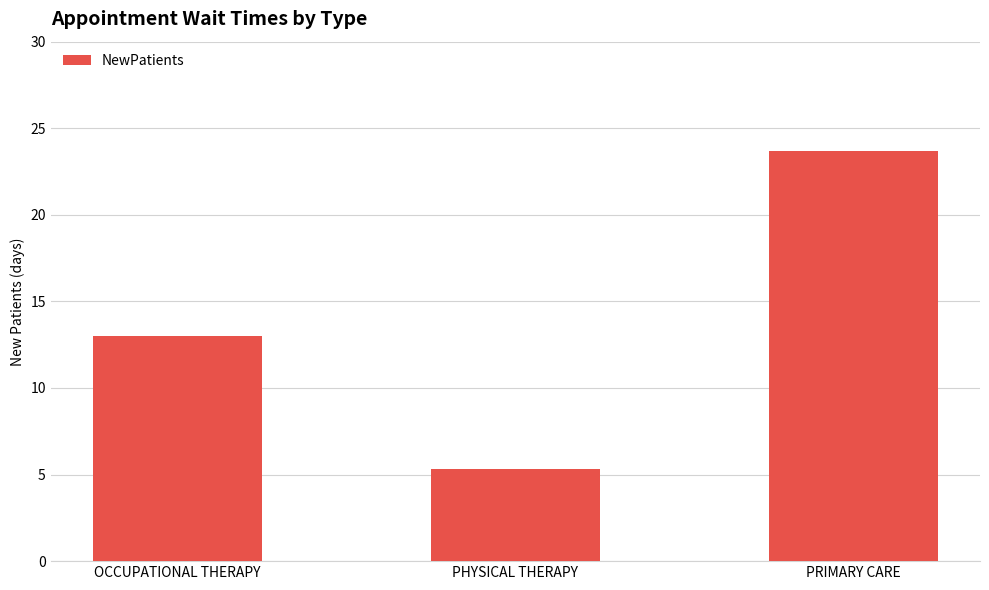

Between PHYSICAL THERAPY and PRIMARY CARE, which is larger?

PRIMARY CARE